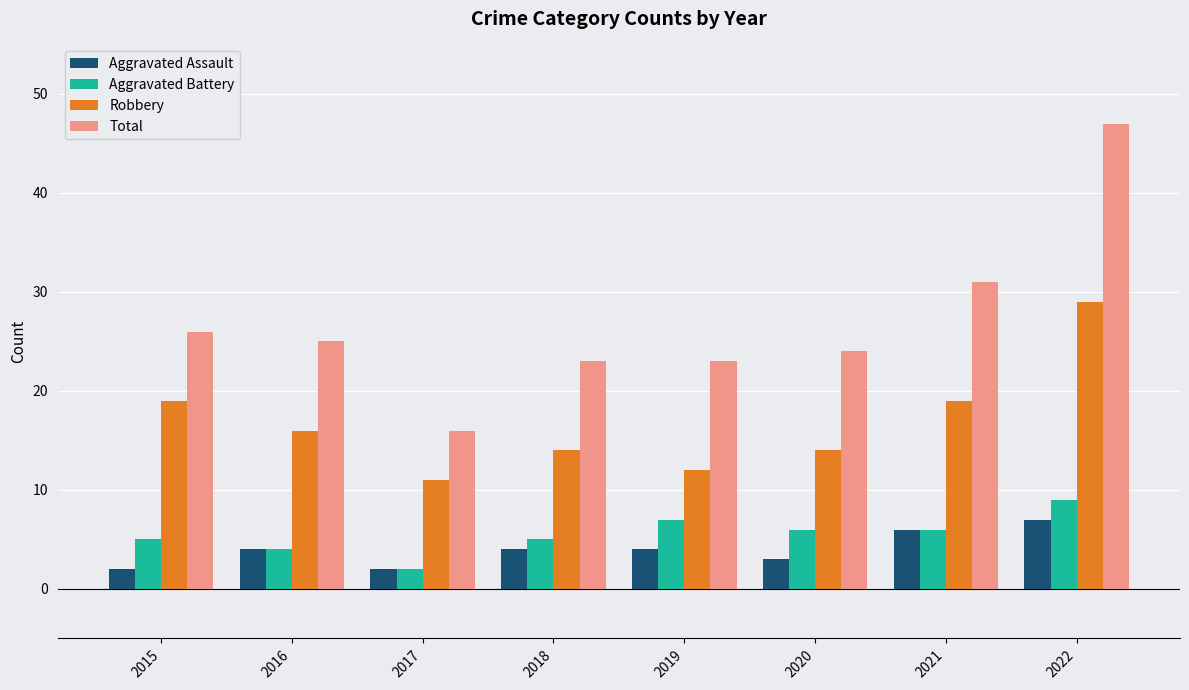

What is the difference between the maximum and minimum values in the Aggravated Battery series?

7